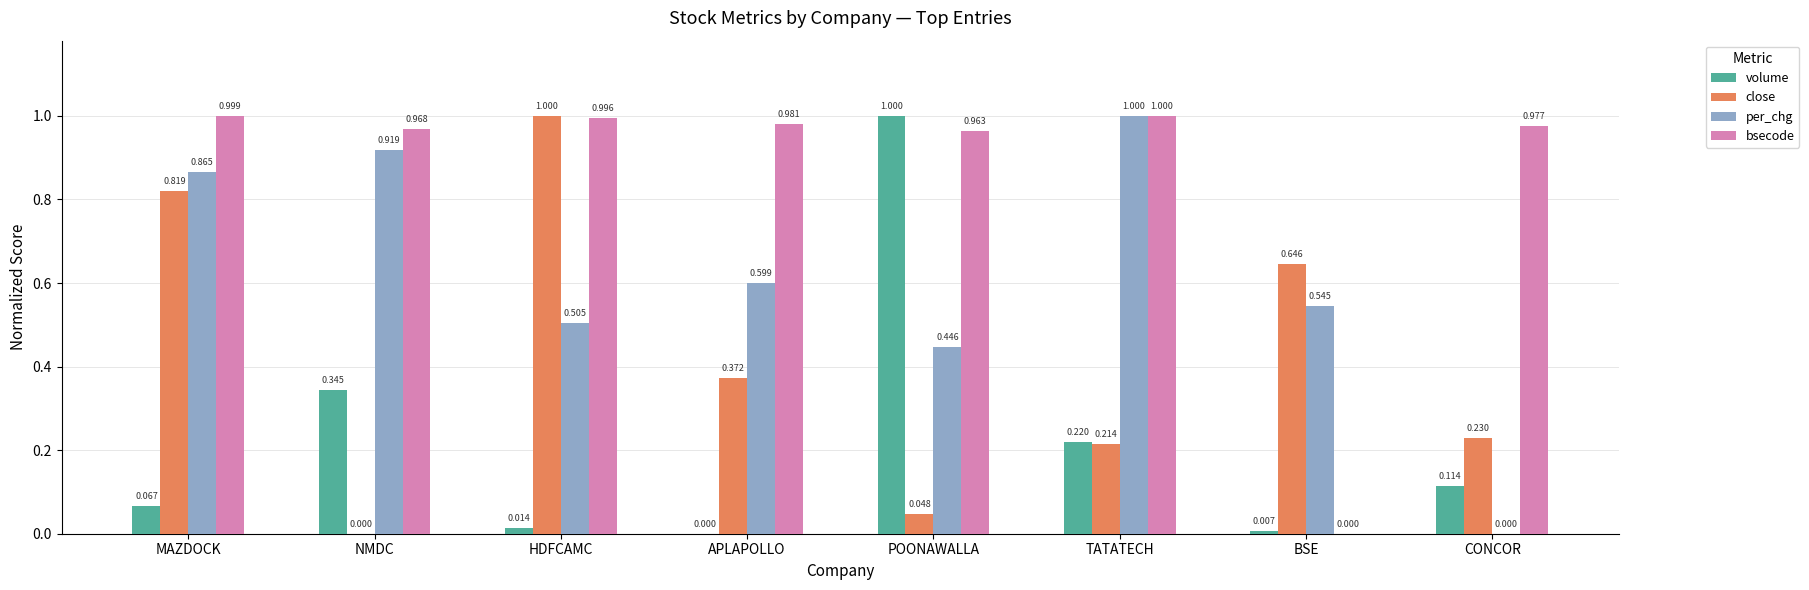

What is the highest value of the per_chg series?

1.0